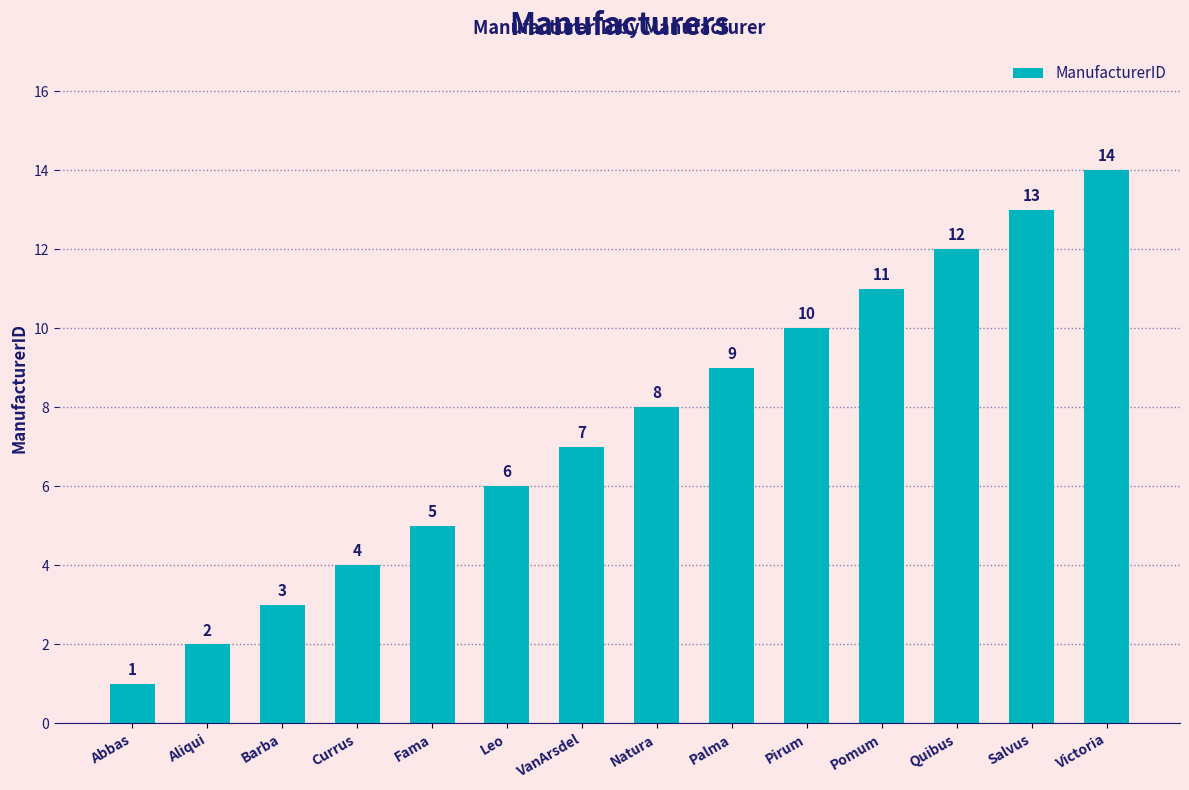

Reading left to right, what are all the values shown in this chart?

1	2	3	4	5	6	7	8	9	10	11	12	13	14